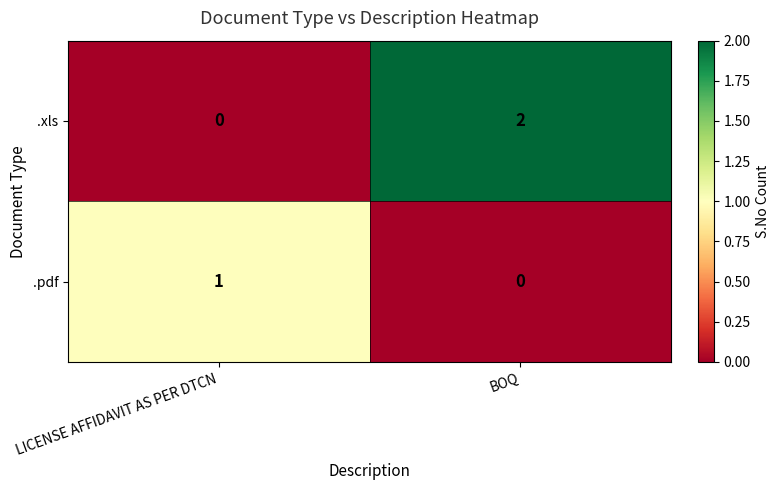

Reading left to right, extract all data points from this chart.

.xls: LICENSE AFFIDAVIT AS PER DTCN=0	BOQ=2
.pdf: LICENSE AFFIDAVIT AS PER DTCN=1	BOQ=0